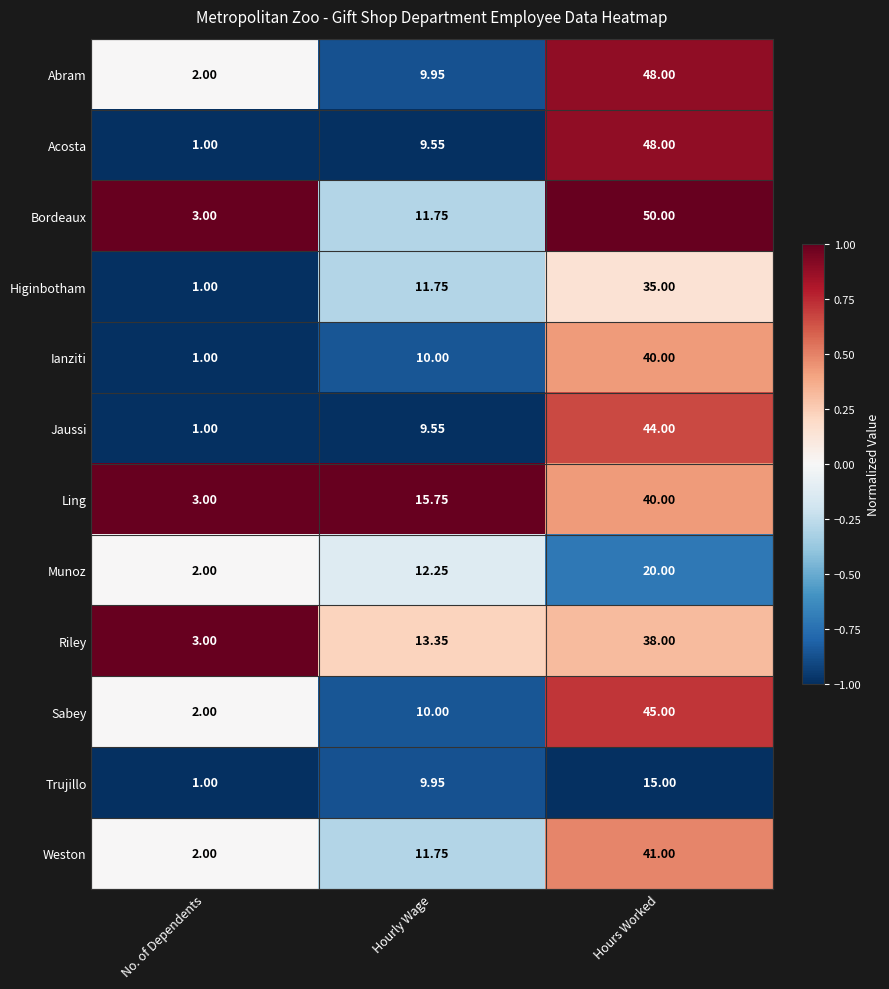

Which series changed the most between No. of Dependents and Hourly Wage?

Ling